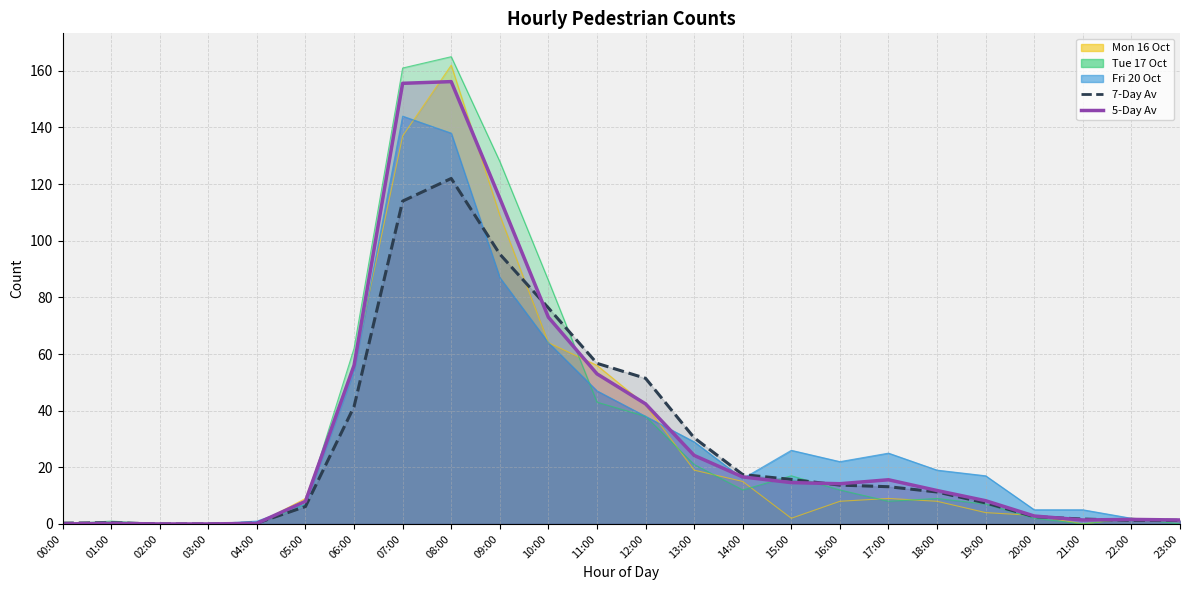

Rank the categories by Fri 20 Oct value from lowest to highest.

00:00, 01:00, 02:00, 03:00, 04:00, 23:00, 22:00, 20:00, 21:00, 05:00, 14:00, 19:00, 18:00, 16:00, 17:00, 15:00, 13:00, 12:00, 11:00, 06:00, 10:00, 09:00, 08:00, 07:00